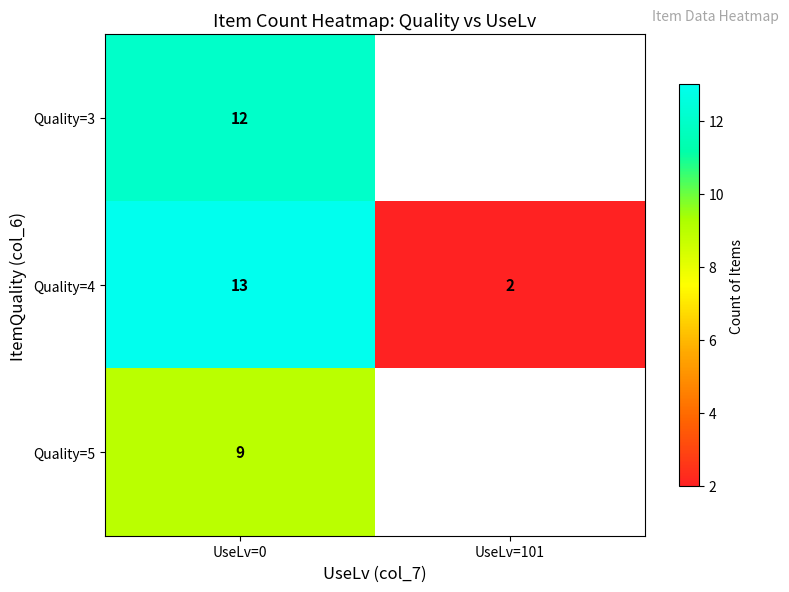

List the labels in order of Quality=4 value, largest first.

UseLv=0, UseLv=101